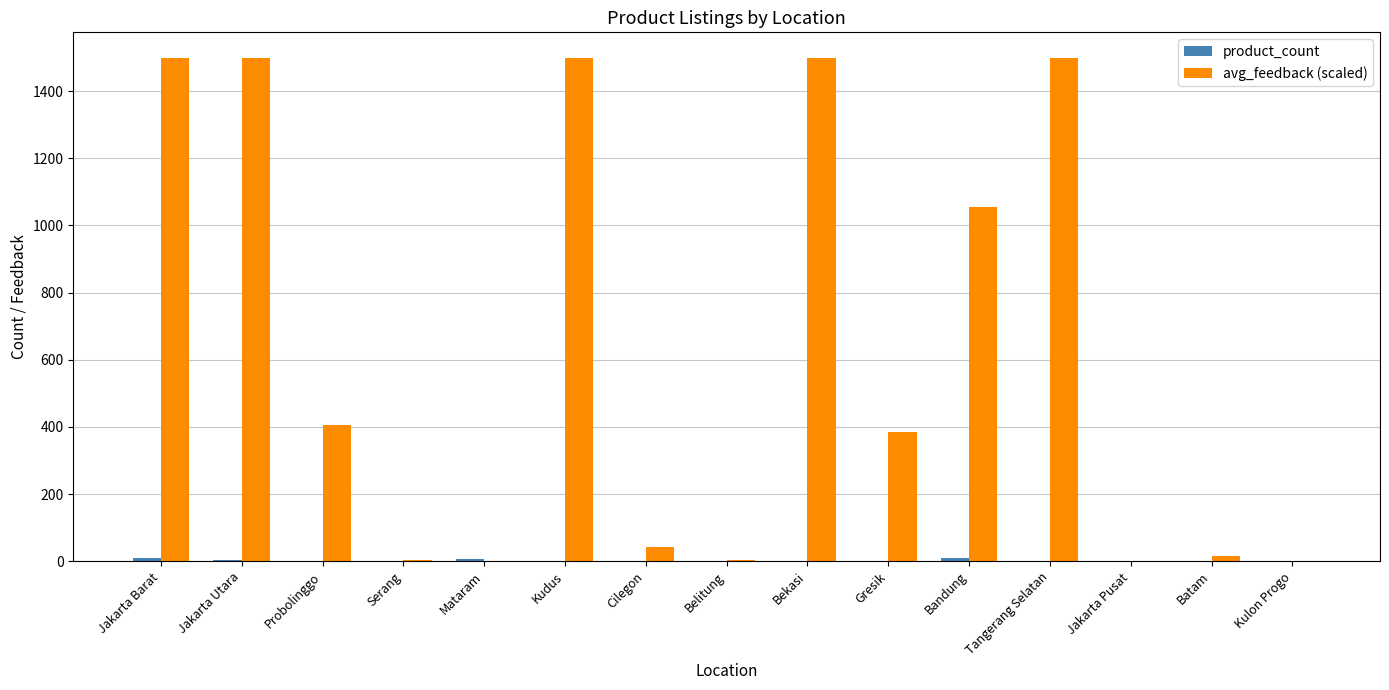

The value of avg_feedback (scaled) at Probolinggo is 621.2. True or false?

False